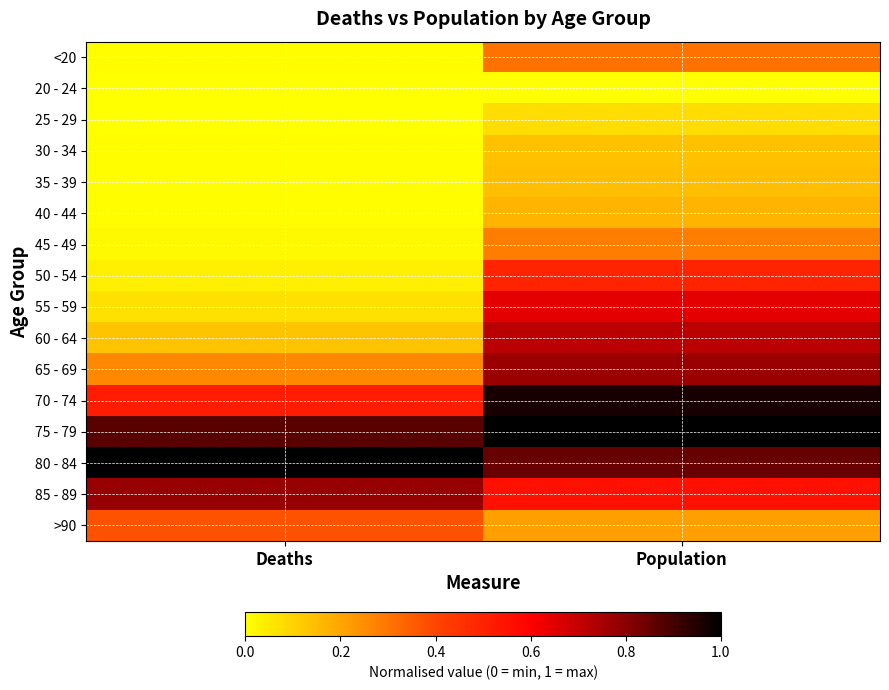

What is the difference between the highest and lowest values at Population?

1.0